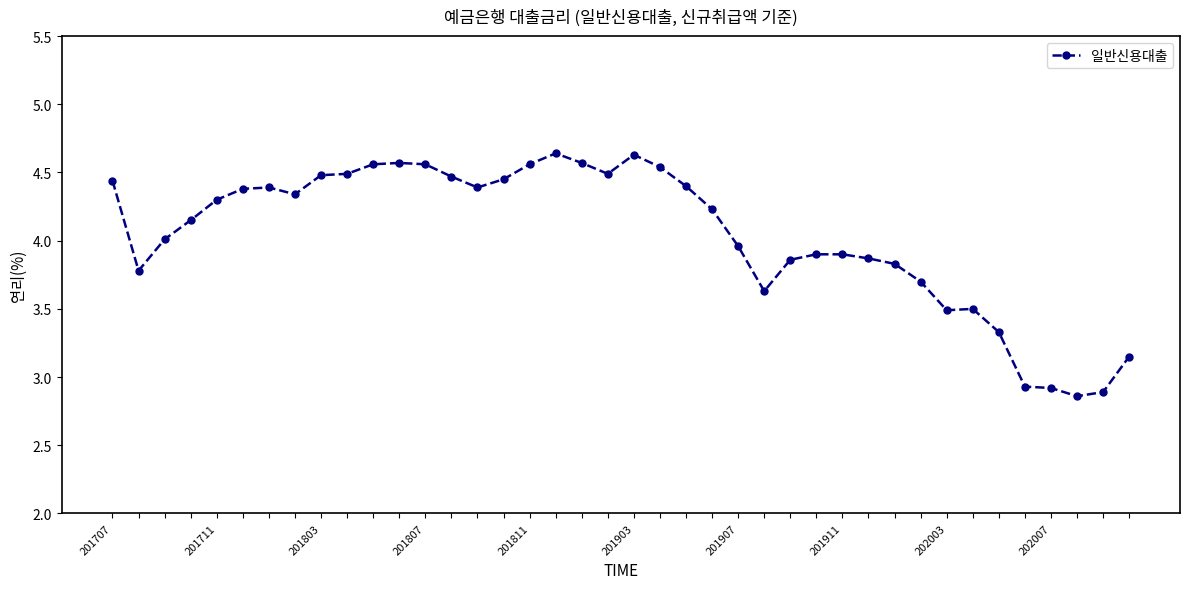

True or false: there are more than 0 points higher than both neighbors.

True